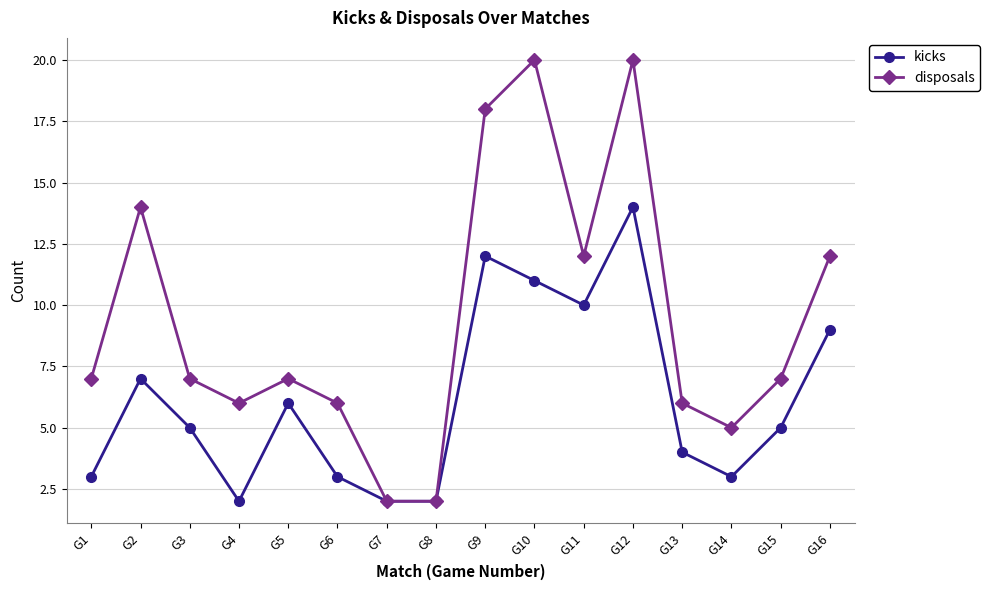

Rank the series at G3 from lowest to highest value.

kicks, disposals